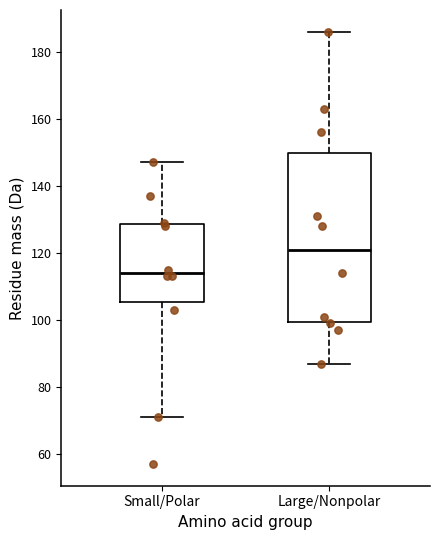

Which box's median line is the lowest?

Small/Polar